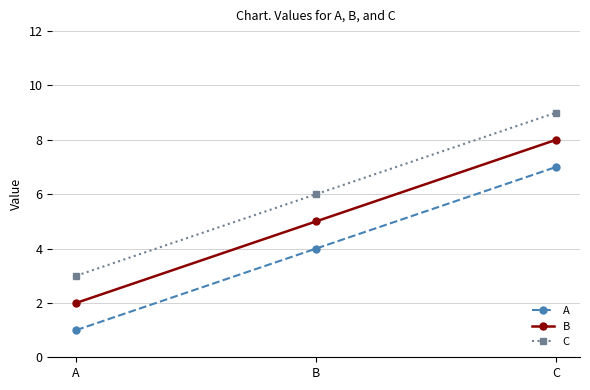

What is the approximate value of C at B?

6